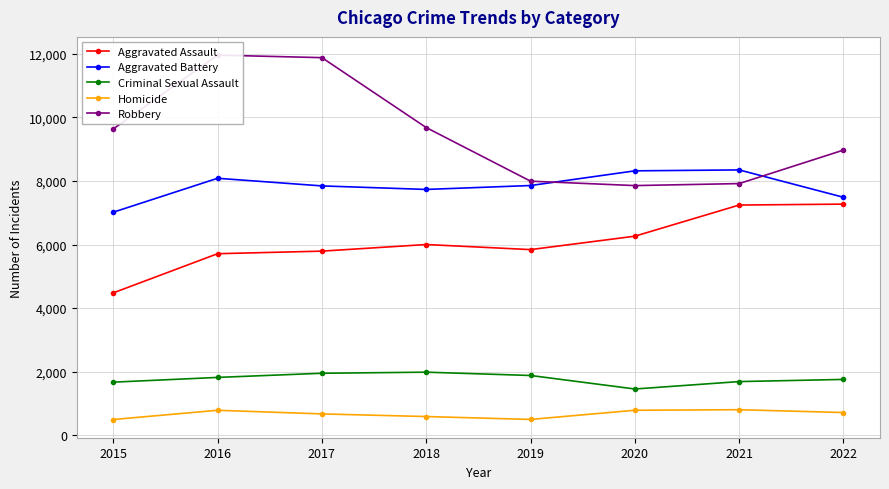

True or false: Aggravated Battery has a value of 7857 at 2019.

True